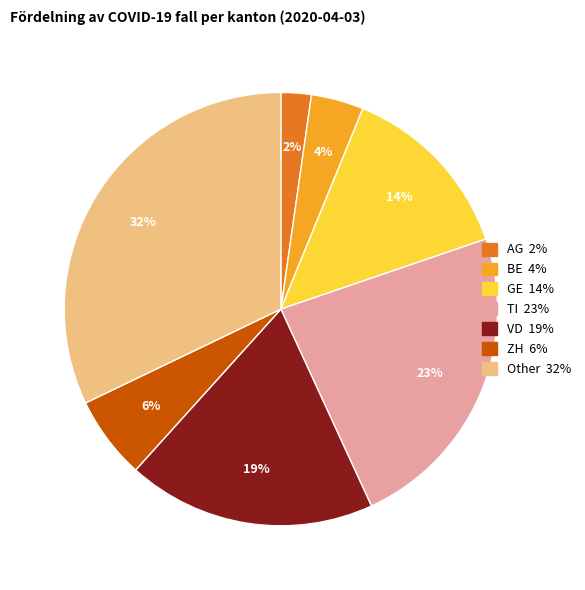

To the nearest percent, what is the difference between the largest and smallest slice percentages?

30%